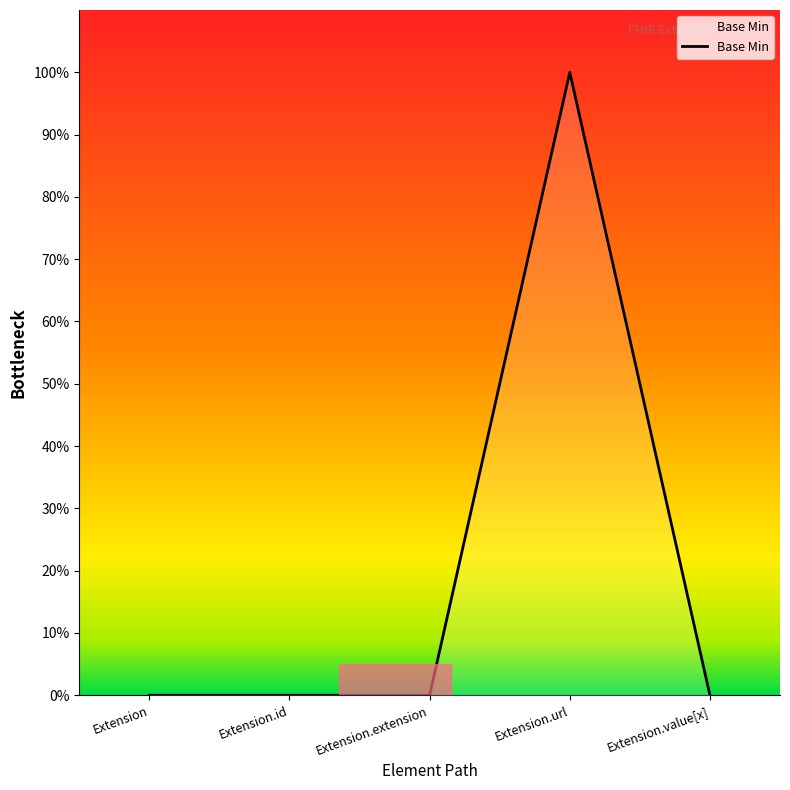

Does the chart have visible grid lines?

No